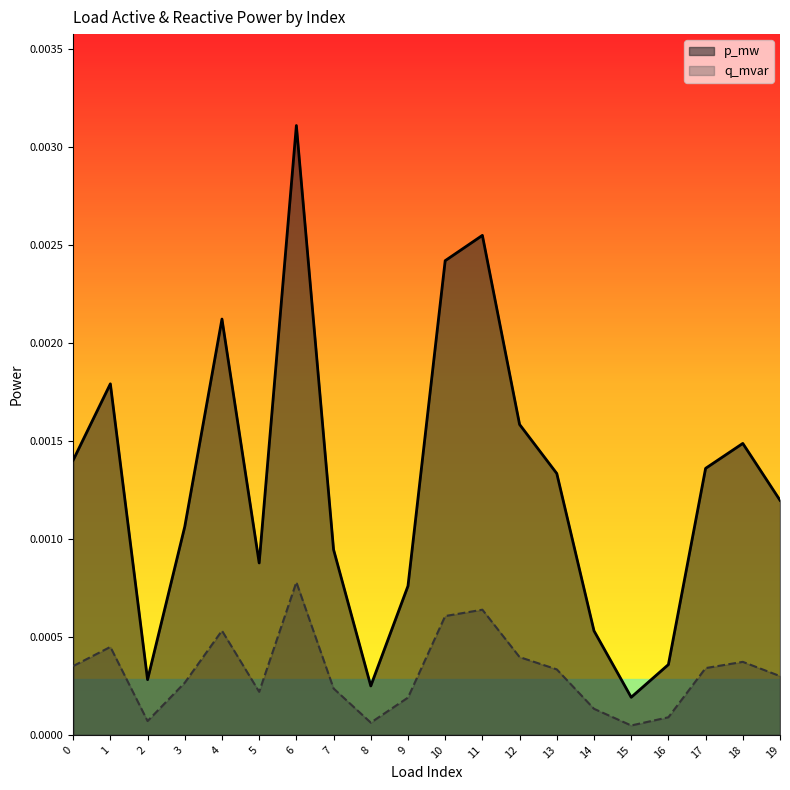

Which series has the largest range (max minus min)?

p_mw